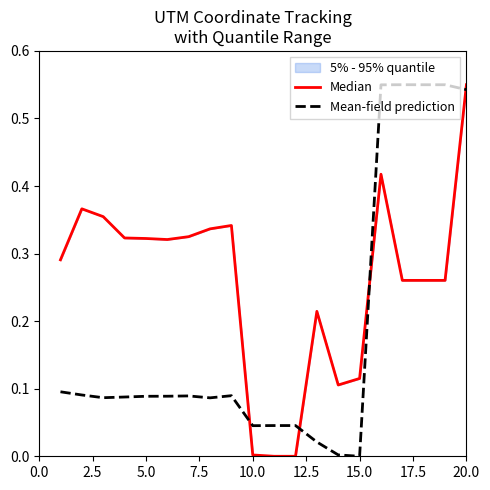

List the series in order of their overall mean, highest first.

Median, Mean-field prediction